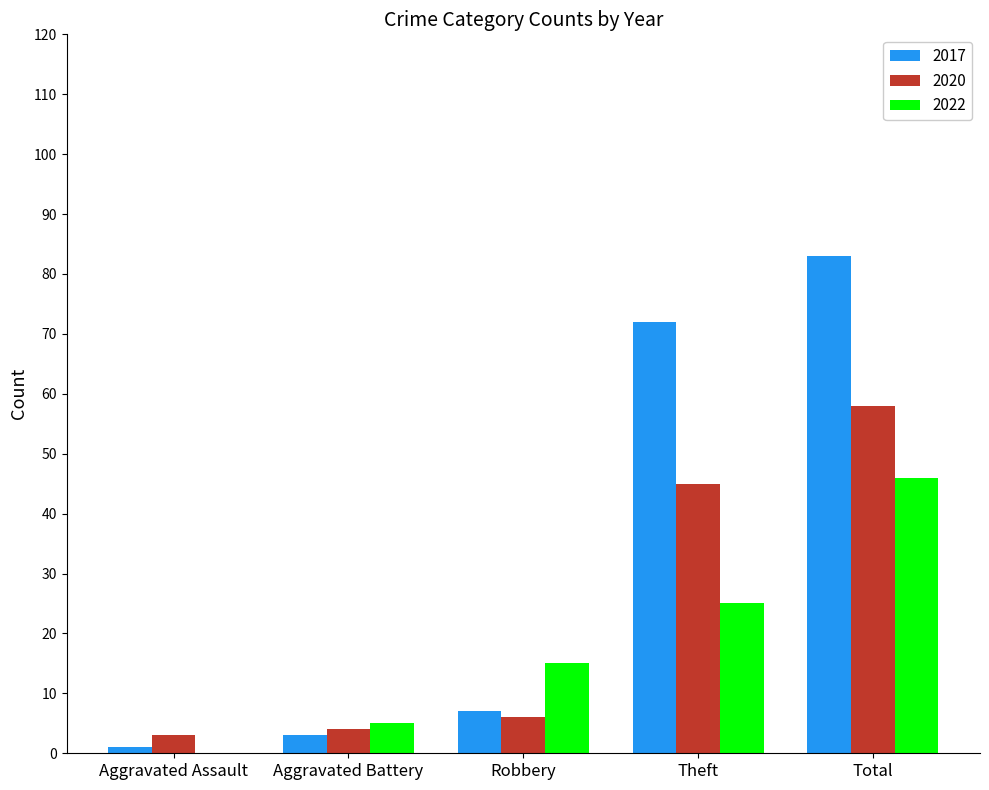

The 2022 series shows 25 at Robbery. True or false?

False